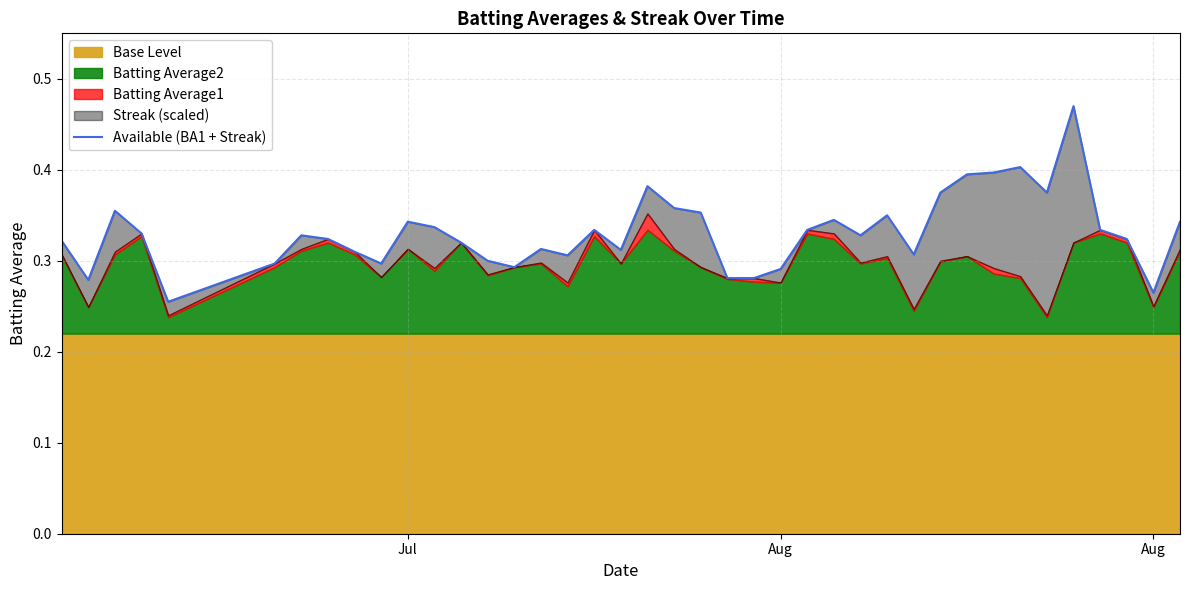

Reading left to right, transcribe all the data shown in this chart.

0.3	0.3	0.4	0.3	0.3	0.3	0.3	0.3	0.3	0.3	0.3	0.3	0.3	0.3	0.3	0.3	0.3	0.3	0.3	0.4	0.4	0.4	0.3	0.3	0.3	0.3	0.3	0.3	0.3	0.3	0.4	0.4	0.4	0.4	0.4	0.5	0.3	0.3	0.3	0.3